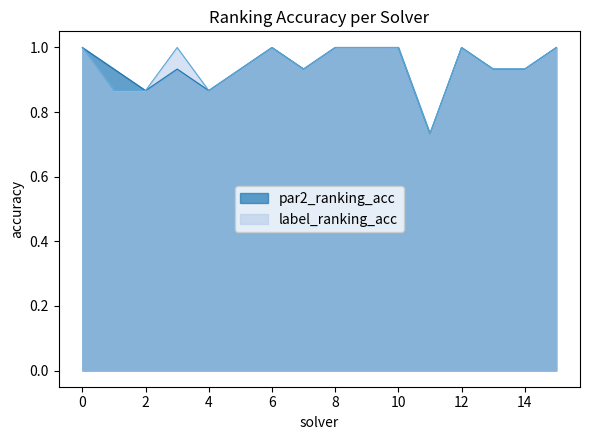

What is the sum of all label_ranking_acc values?

15.1